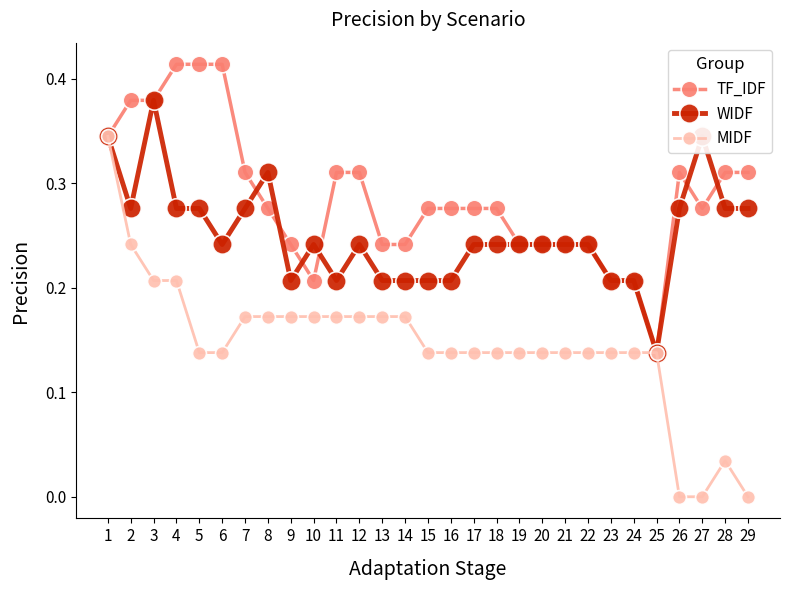

Is the value of MIDF at 3 greater than the value of TF_IDF at 1?

No